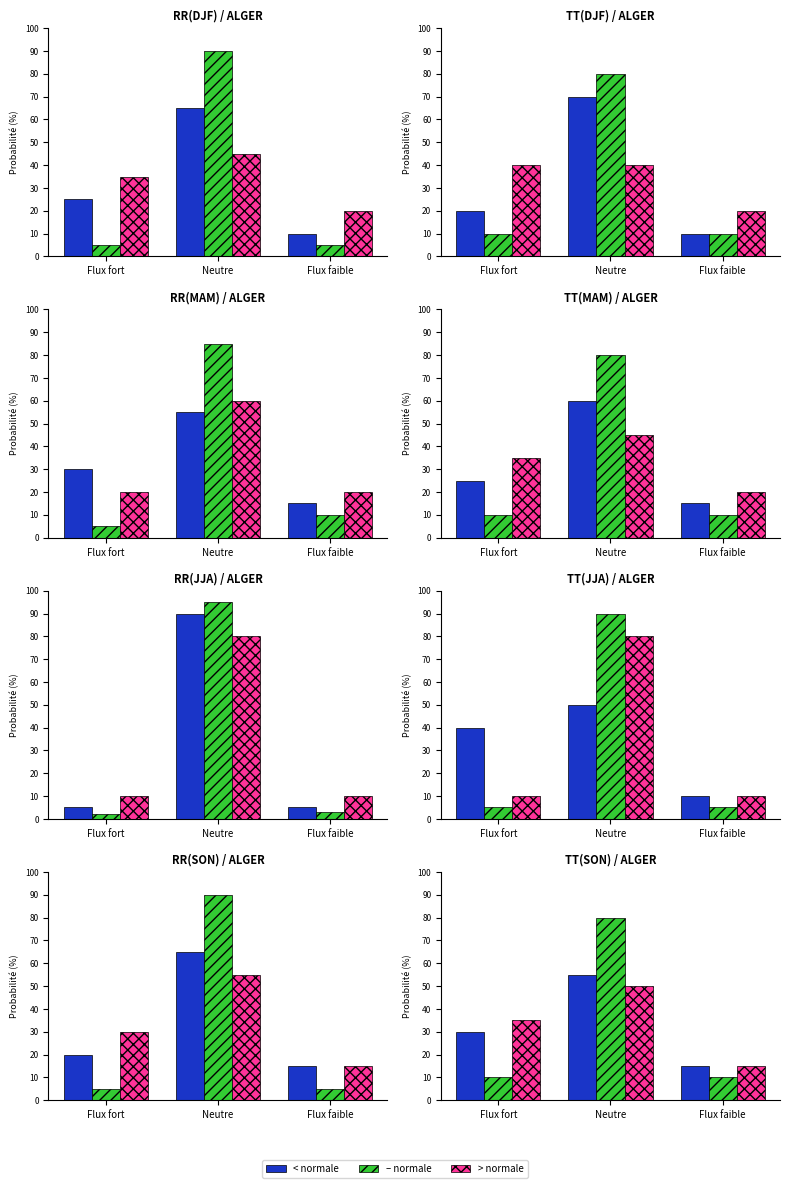

Where is < normale nearest to the value 35?

Flux fort